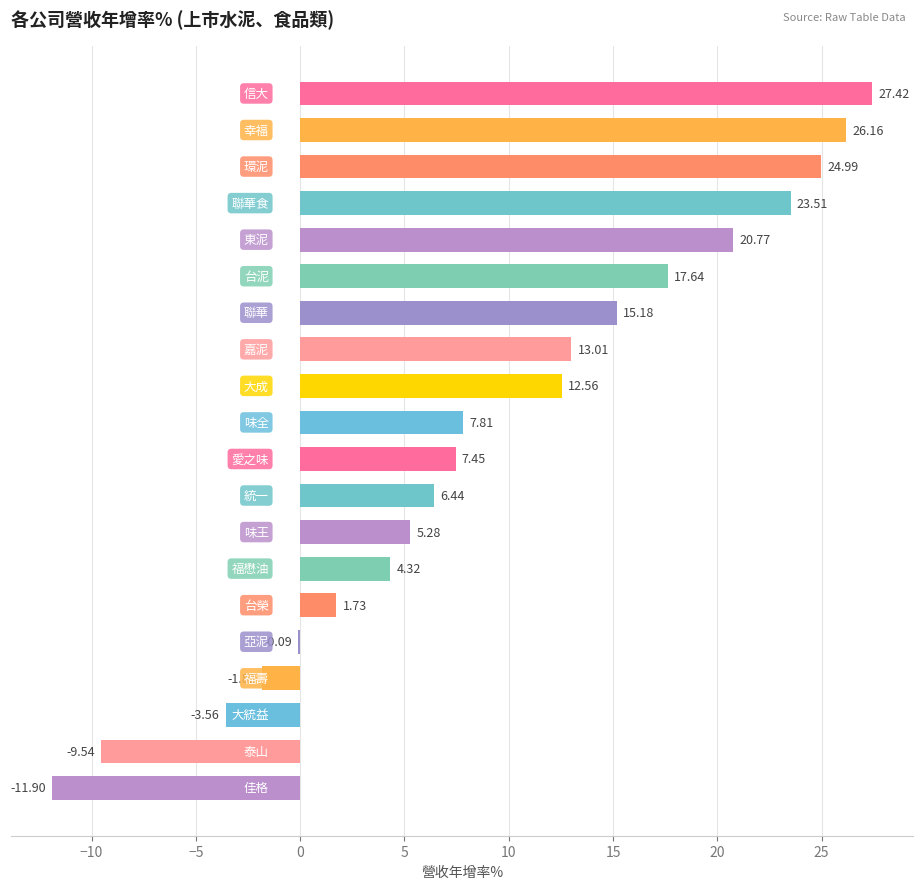

What is the sum of all values?

187.4